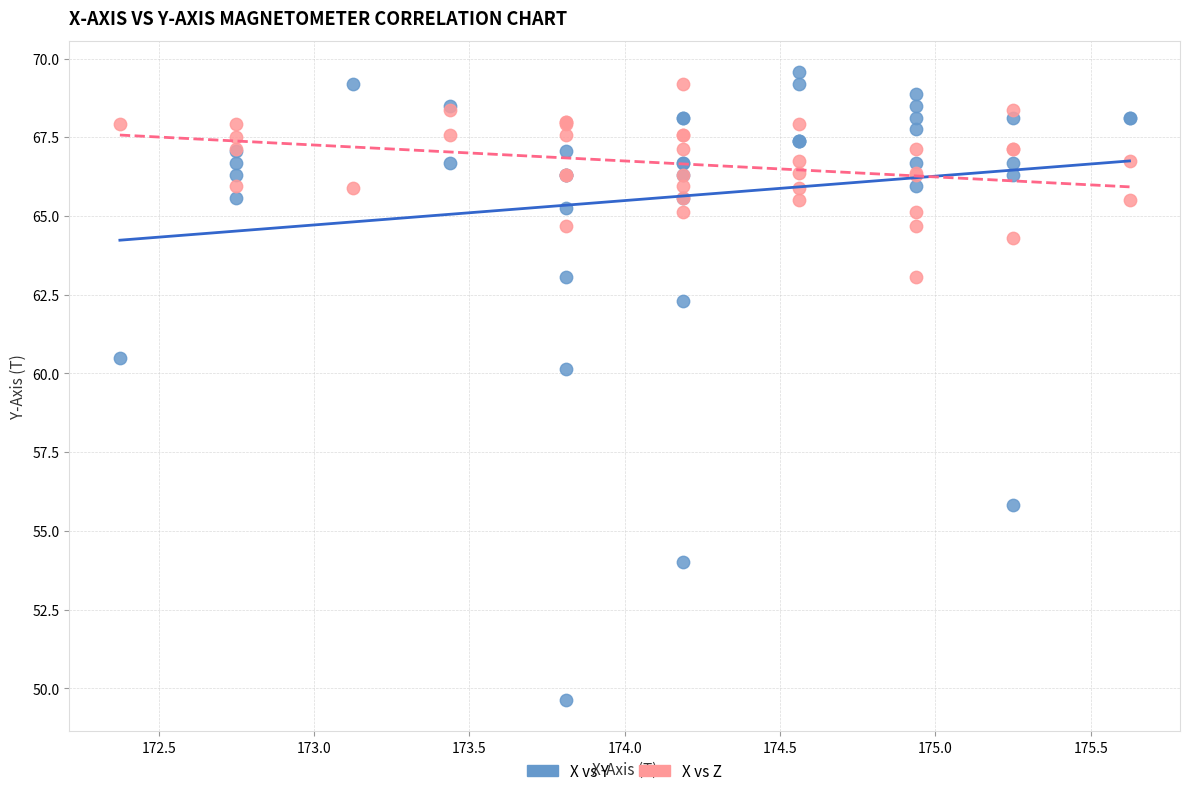

Which series contains the lowest Y value?

X vs Y